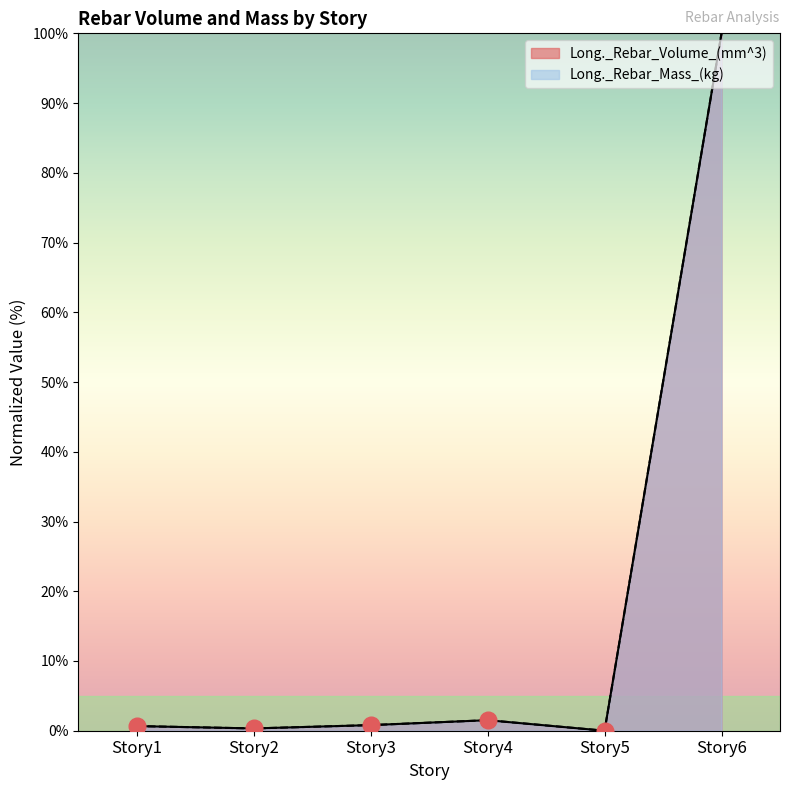

Reading left to right, list all the values displayed in this chart.

Long._Rebar_Volume_(mm^3): 0.7	0.3	0.8	1.5	0.0	100.0
Long._Rebar_Mass_(kg): 0.7	0.3	0.8	1.5	0.0	100.0